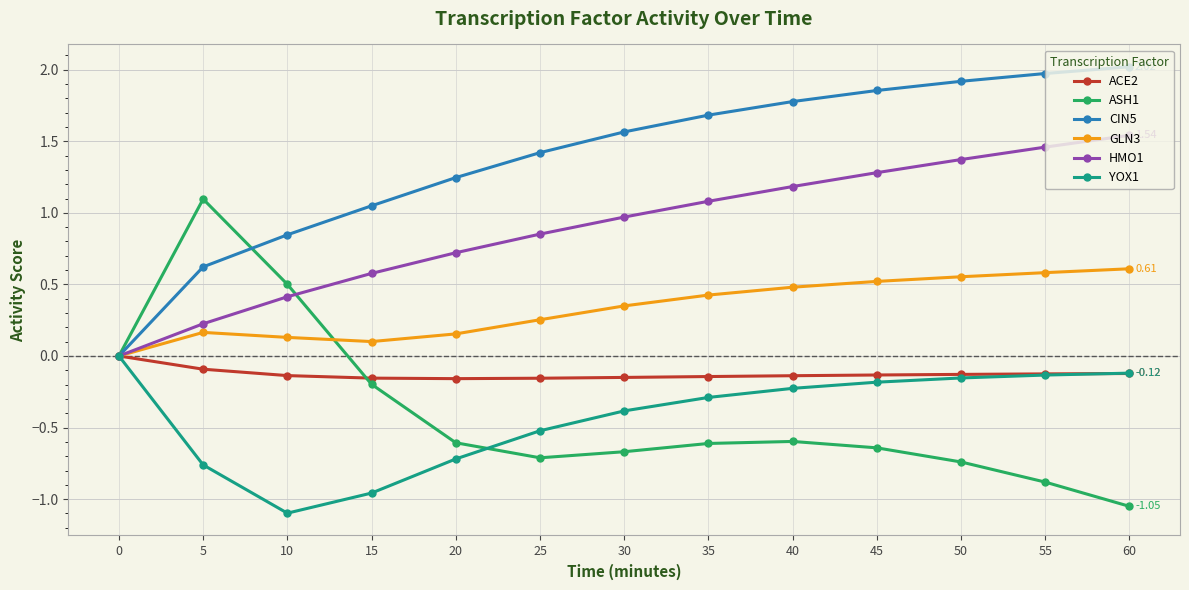

True or false: GLN3 has more than 0 points higher than both neighbors.

True